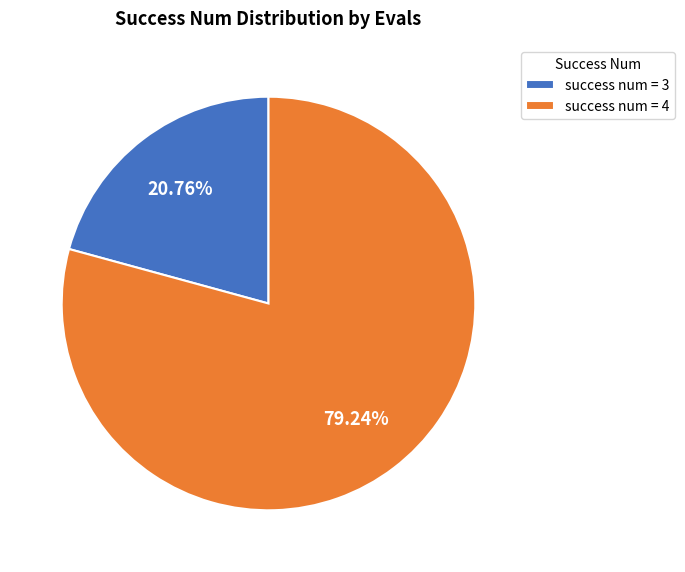

Is the sum of success num = 3 and success num = 4 greater than half?

Yes